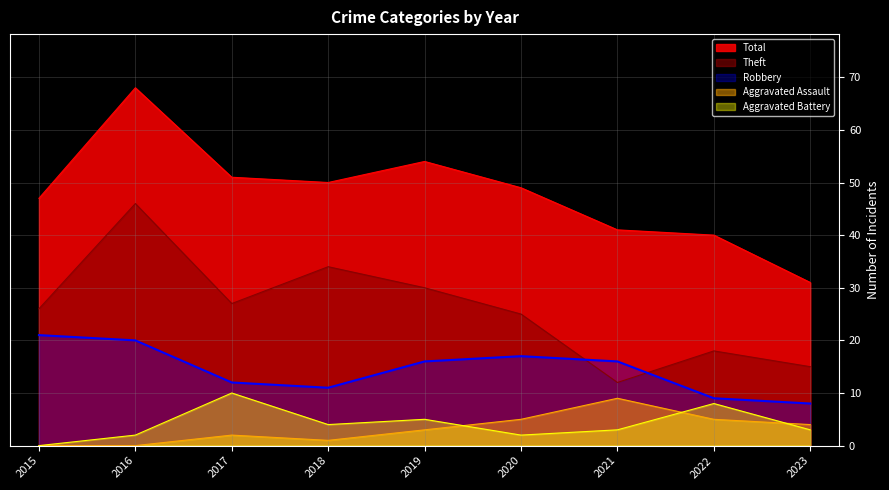

True or false: Theft has more than 0 points higher than both neighbors.

True